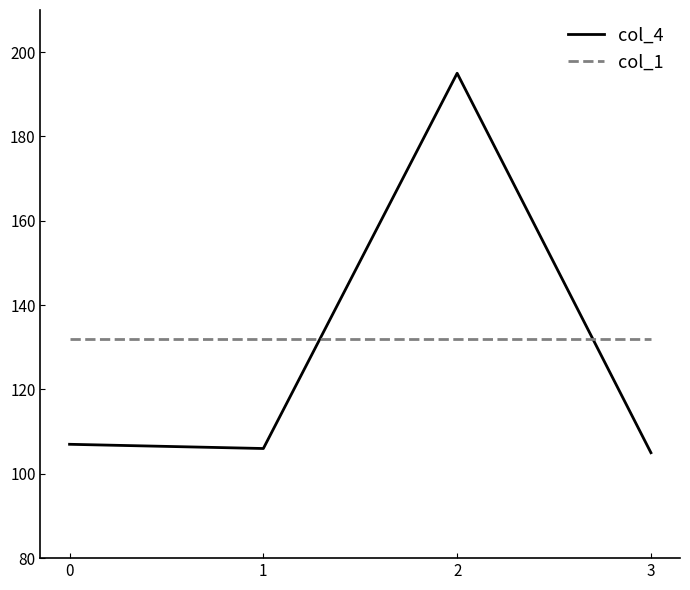

Rank the series at 0 from lowest to highest value.

col_4, col_1